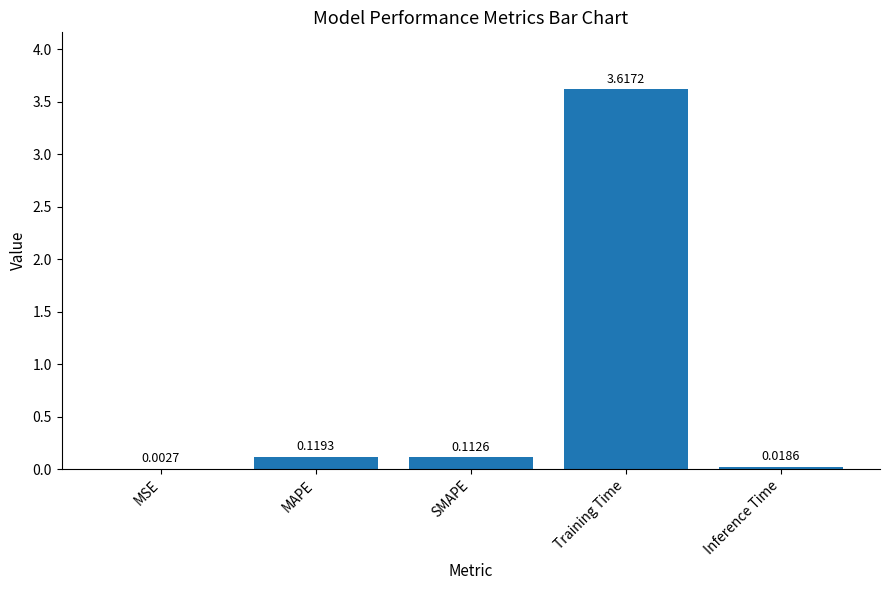

Which label corresponds to the largest value in the chart?

Training Time